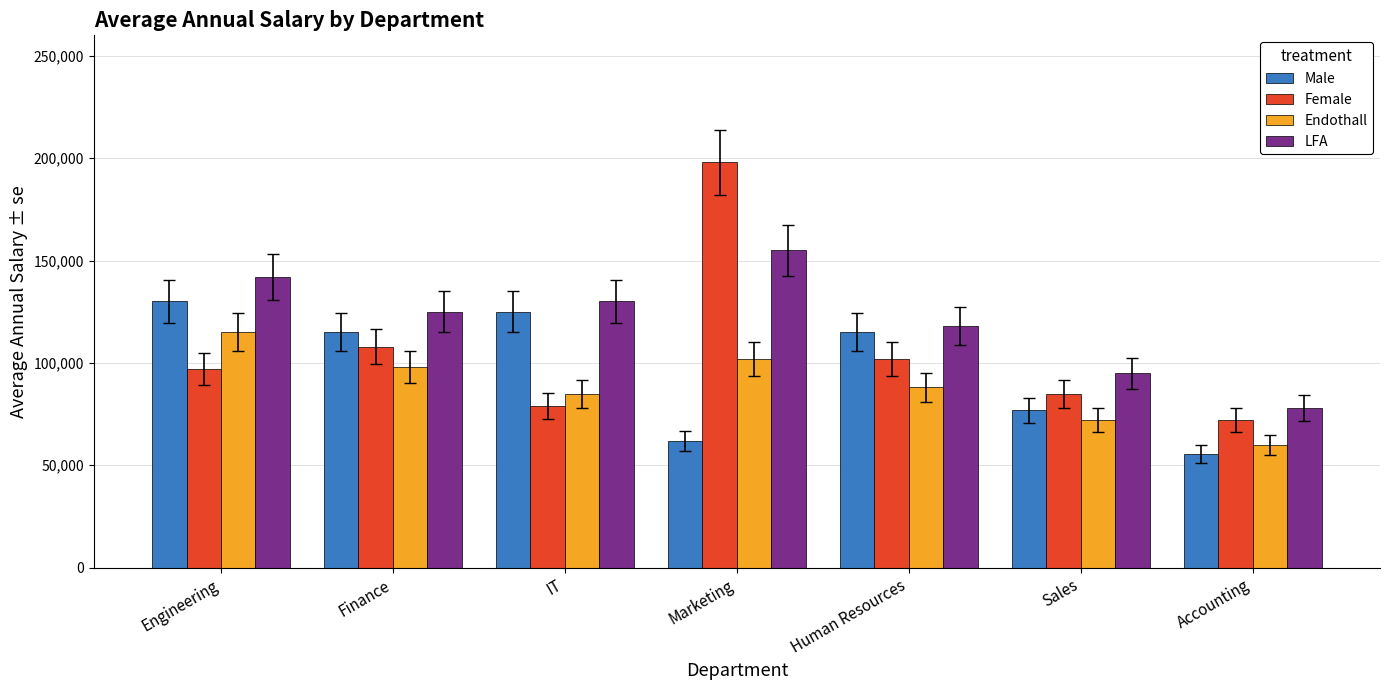

How many bars are there in each group?

4